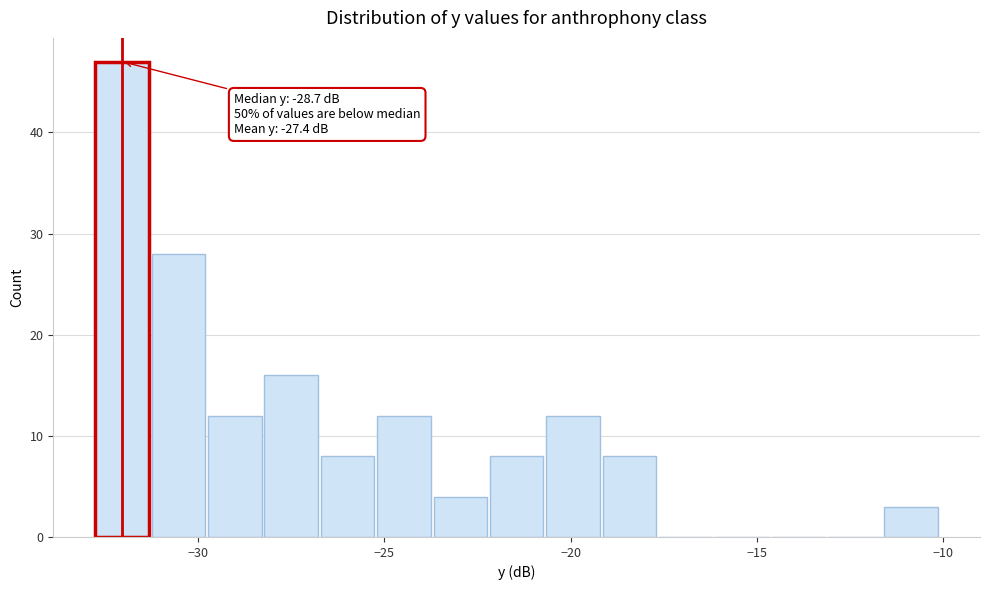

Around what value on the x-axis is the tallest bar? Give the approximate position of its centre, as read against the axis.

-32.0